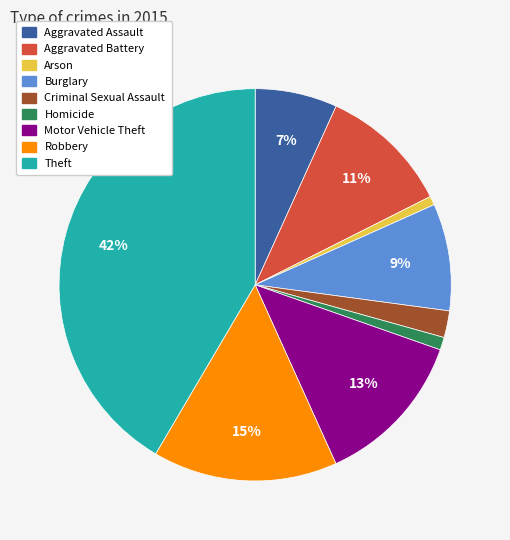

How many slices are in this pie chart?

9